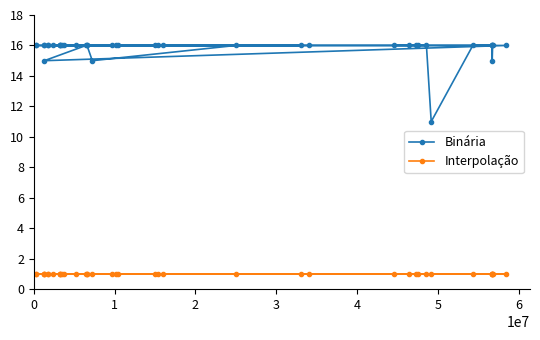

How many categories are shown in the chart?

40